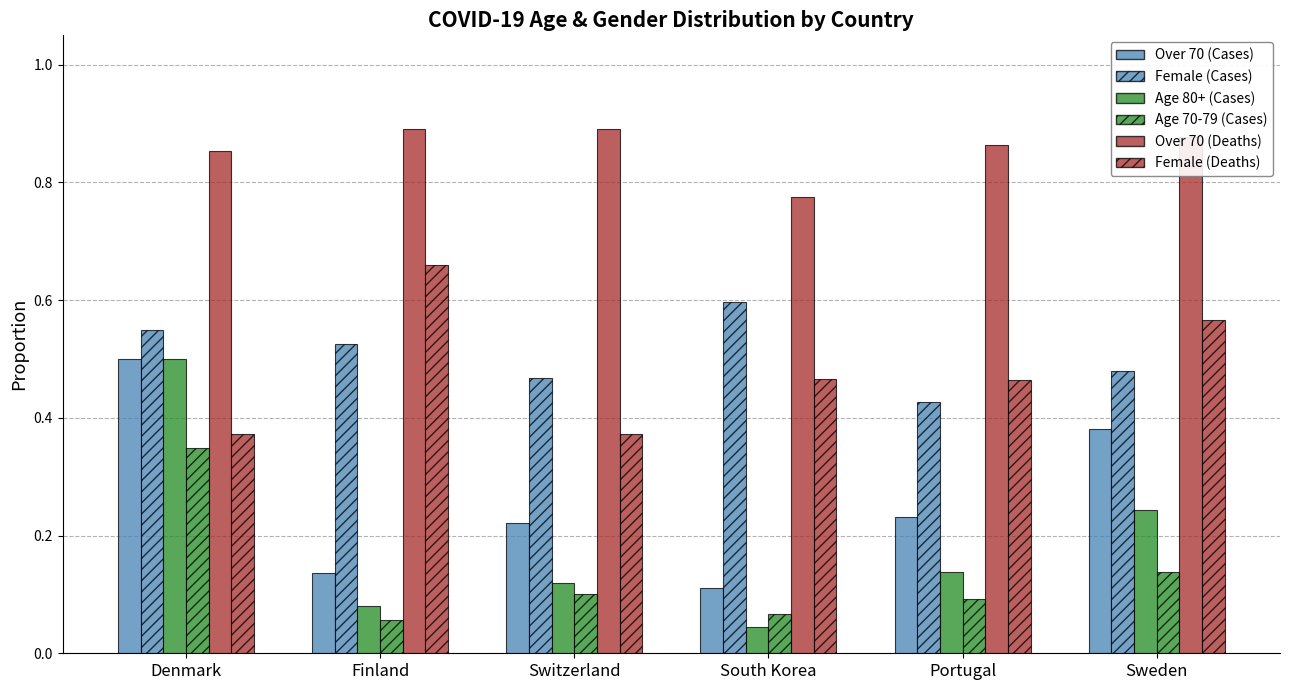

Reading left to right, transcribe all the data shown in this chart.

Over 70 (Cases): Denmark=0.5	Finland=0.1	Switzerland=0.2	South Korea=0.1	Portugal=0.2	Sweden=0.4
Female (Cases): Denmark=0.6	Finland=0.5	Switzerland=0.5	South Korea=0.6	Portugal=0.4	Sweden=0.5
Age 80+ (Cases): Denmark=0.5	Finland=0.1	Switzerland=0.1	South Korea=0.0	Portugal=0.1	Sweden=0.2
Age 70-79 (Cases): Denmark=0.3	Finland=0.1	Switzerland=0.1	South Korea=0.1	Portugal=0.1	Sweden=0.1
Over 70 (Deaths): Denmark=0.9	Finland=0.9	Switzerland=0.9	South Korea=0.8	Portugal=0.9	Sweden=0.9
Female (Deaths): Denmark=0.4	Finland=0.7	Switzerland=0.4	South Korea=0.5	Portugal=0.5	Sweden=0.6